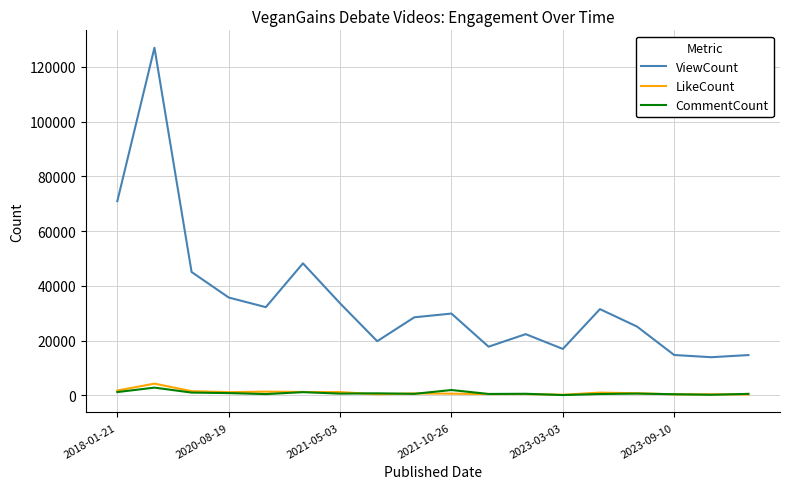

Rank the series by their maximum value, from lowest to highest.

CommentCount, LikeCount, ViewCount